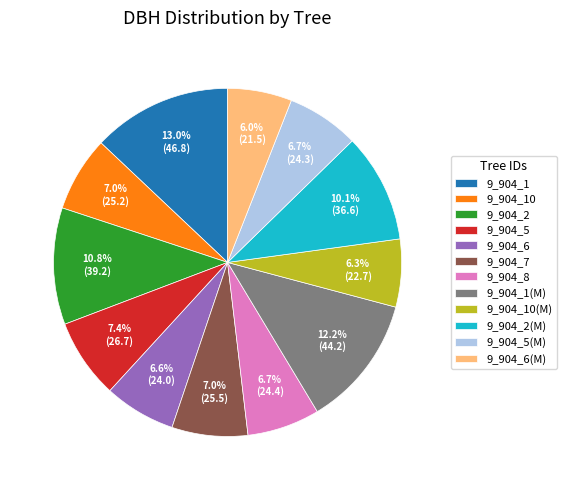

To the nearest percent, what is the average slice percentage?

8%